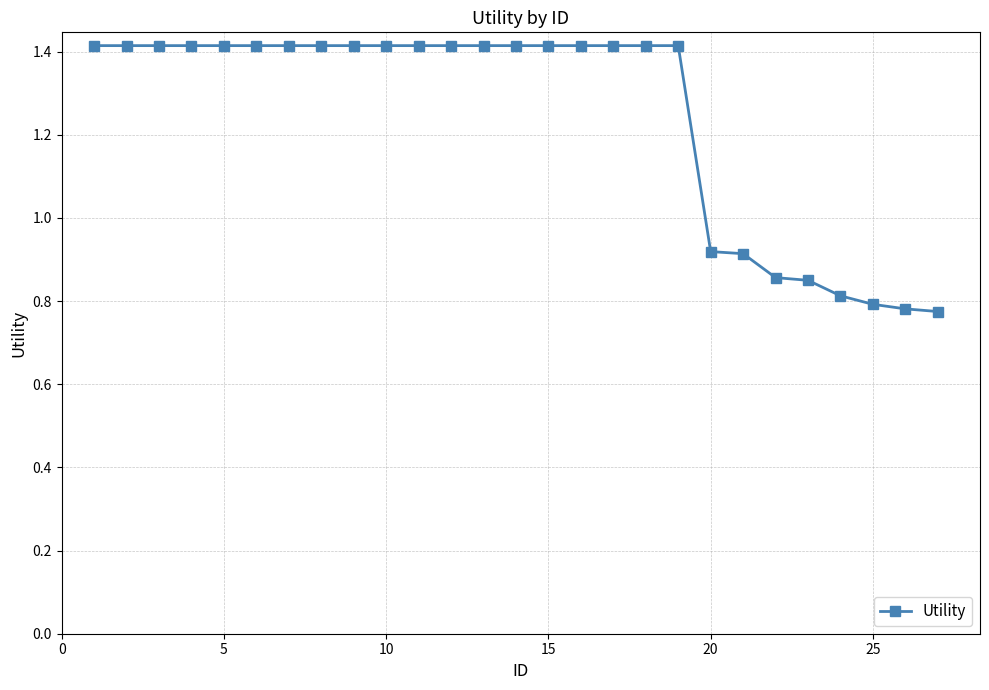

What is the average value?

1.2